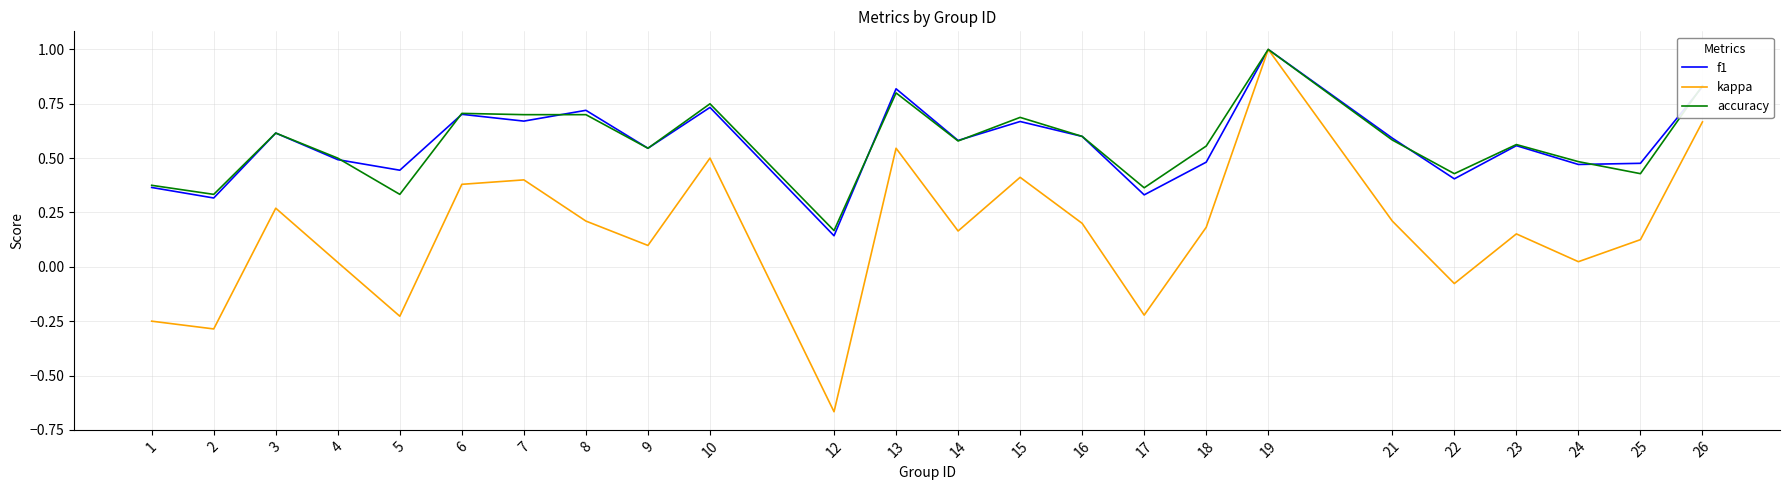

Where does the kappa series first go above 0?

3